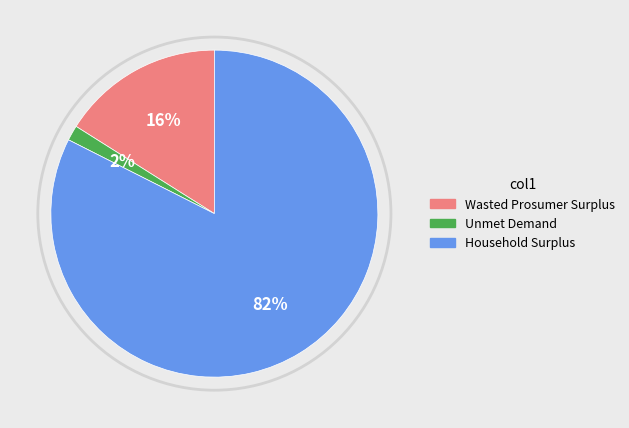

To the nearest percent, what is the difference between the Household Surplus and Wasted Prosumer Surplus slice percentages?

66%